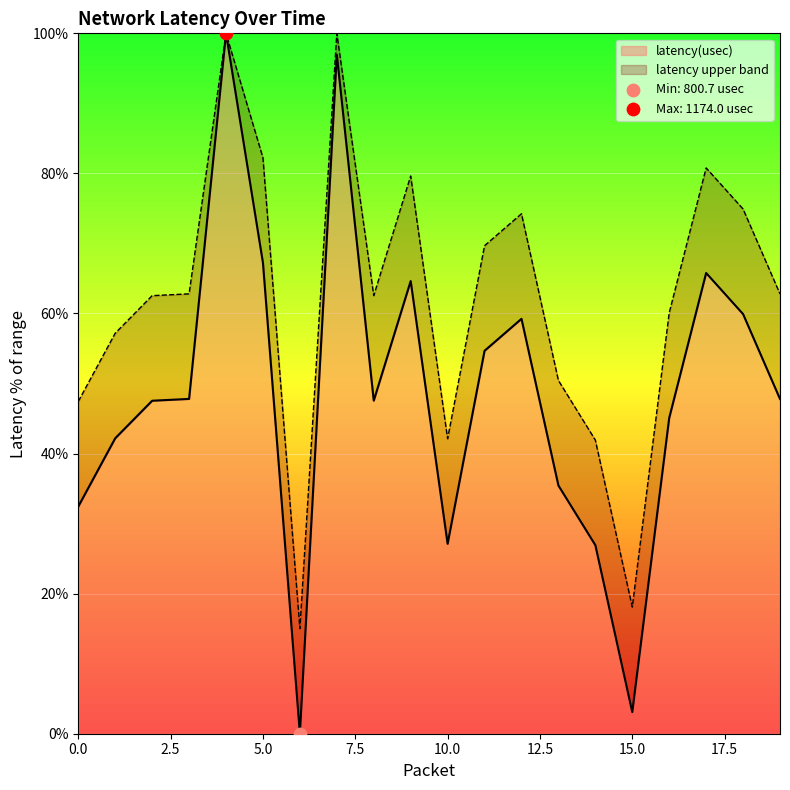

Which has a higher value, 1 or 12?

12